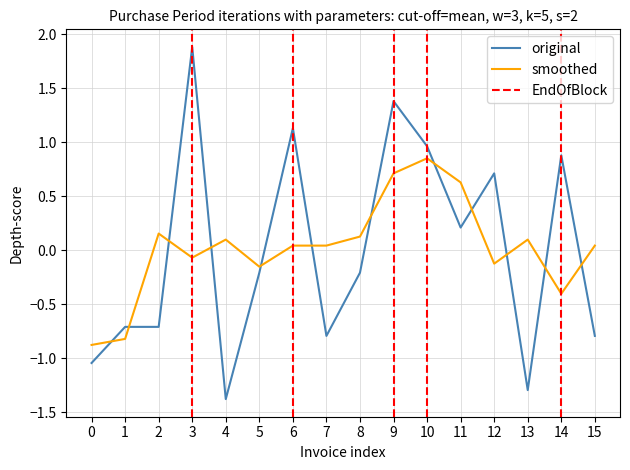

Which category has the highest value in the smoothed series?

10